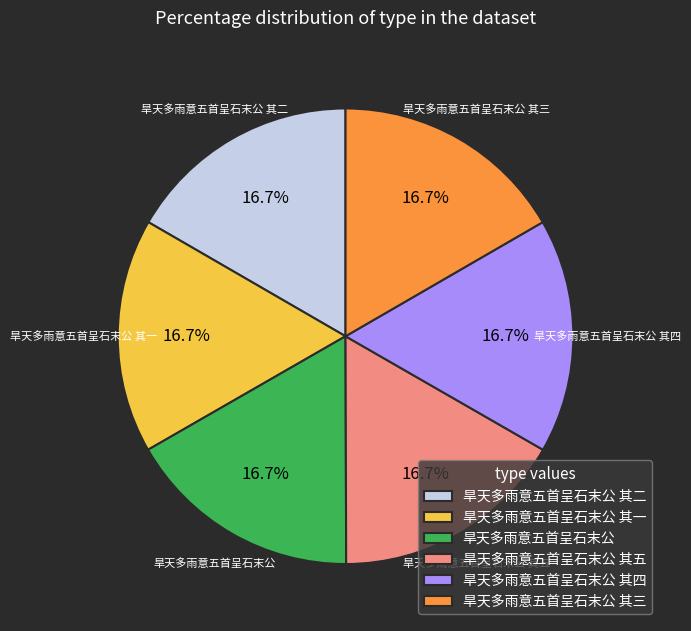

To the nearest percent, what is the average slice percentage?

17%